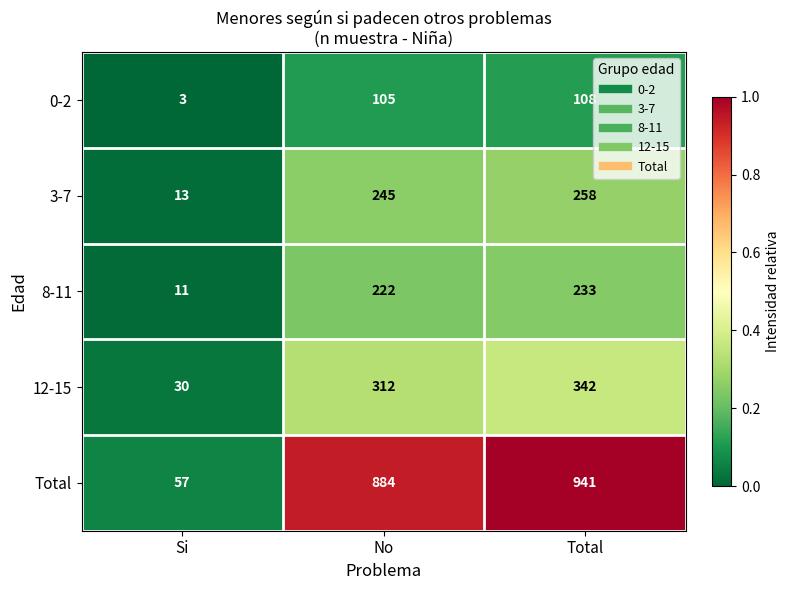

What value does the 12-15 series have at Si, to the nearest 5?

30